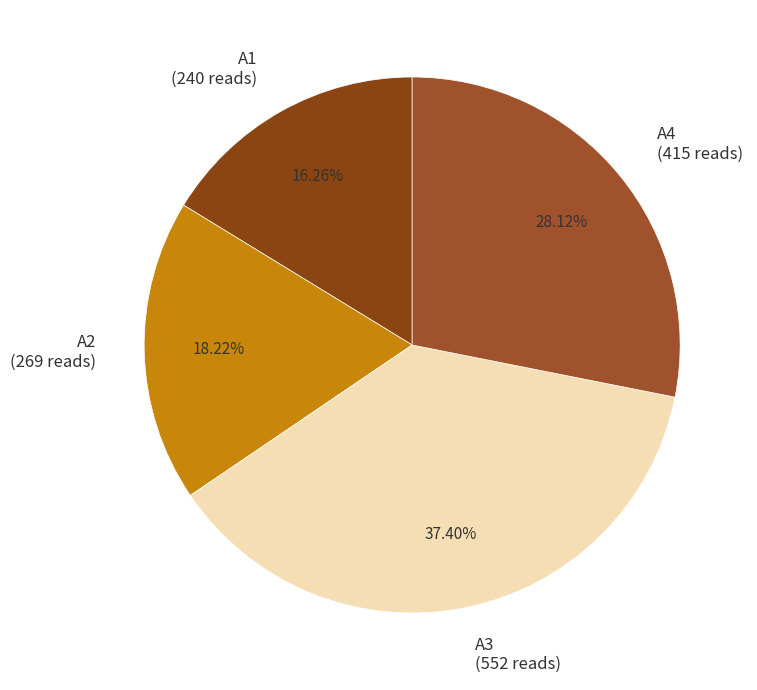

Does any single category account for the majority?

No